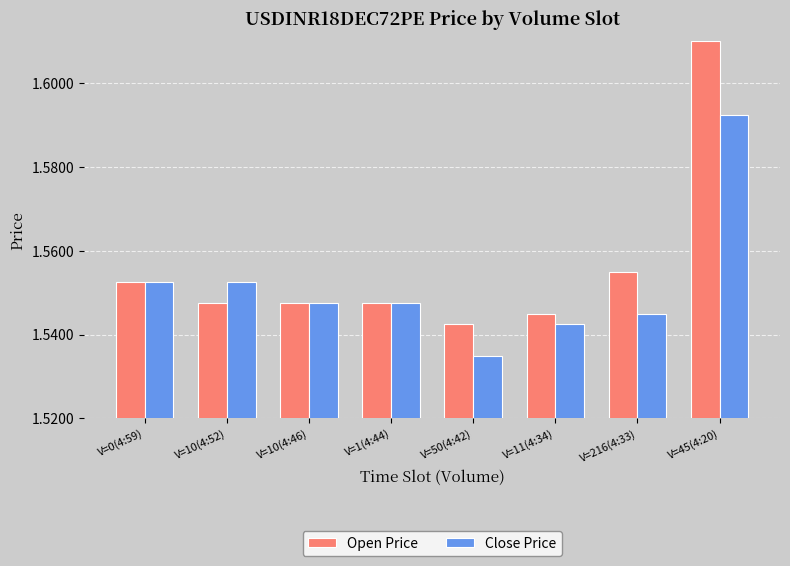

The value of Open Price at V=216(4:33) is 2.7. True or false?

False